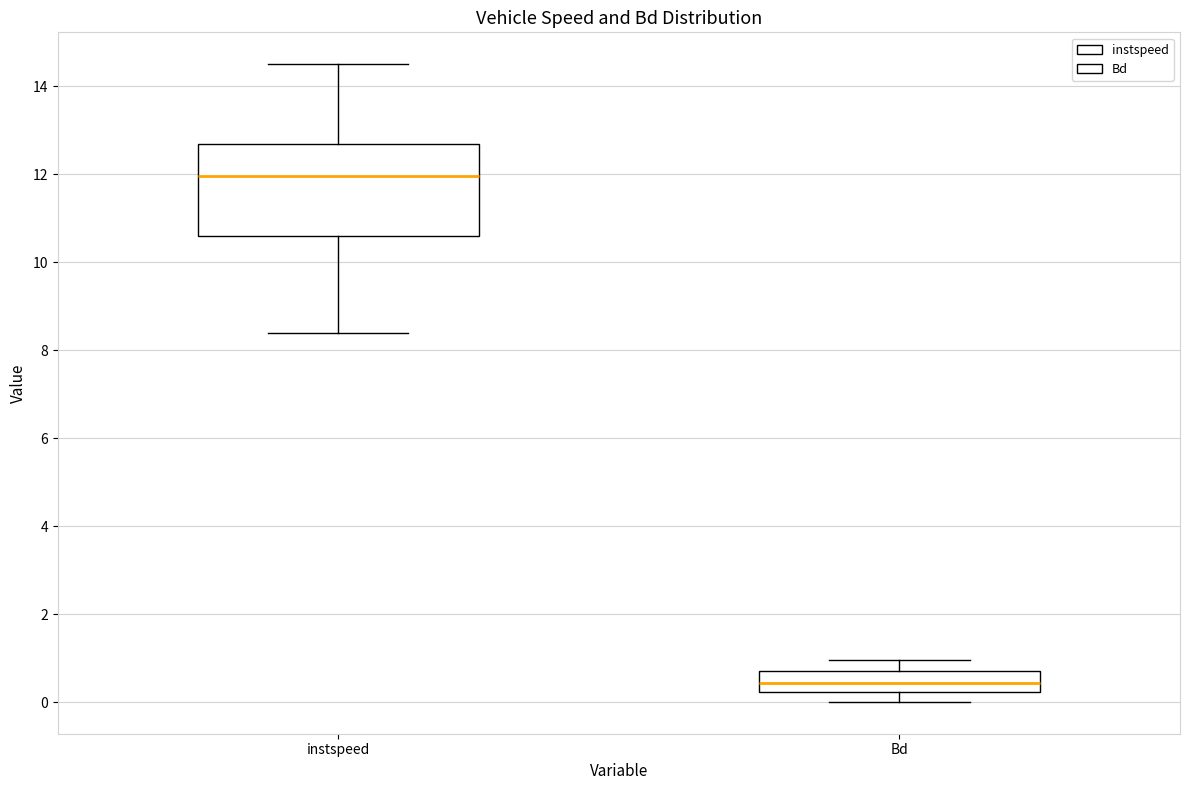

Reading left to right, read every box against the y-axis: the position of its median line, the range the box covers, and the ends of its whiskers. The values are not printed on the chart, so give them approximately, as read against the axis.

instspeed: median 12.0, box 10.6 to 12.6, whiskers 8.4 to 14.4
Bd: median 0.4, box 0.2 to 0.8, whiskers 0.0 to 1.0